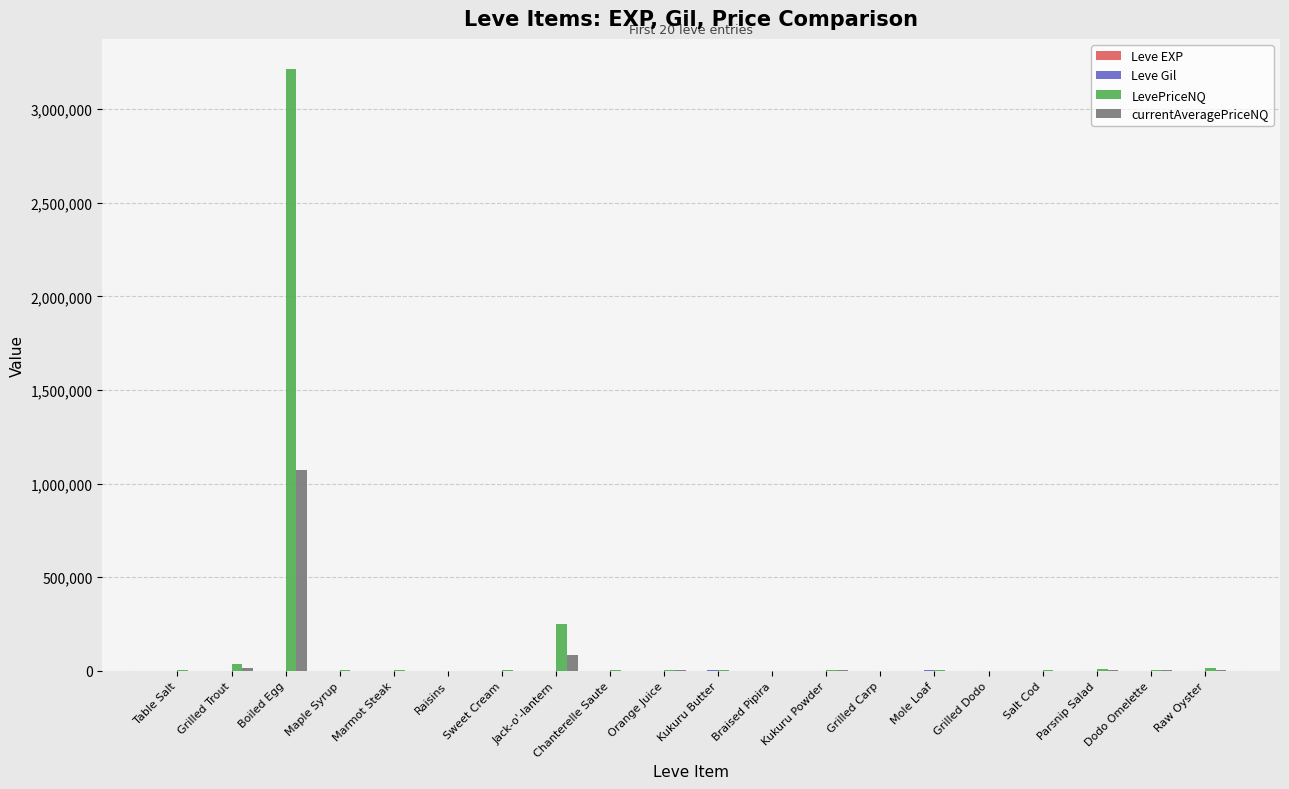

Between Boiled Egg and Kukuru Butter, which series saw the biggest shift?

LevePriceNQ